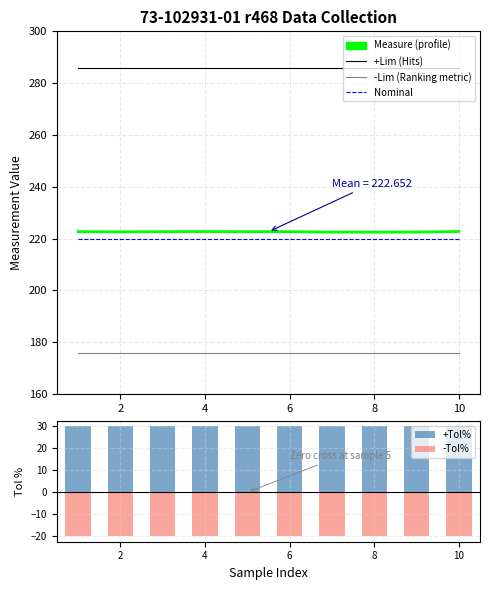

What is the approximate value of -Tol% at 2?

-20.0